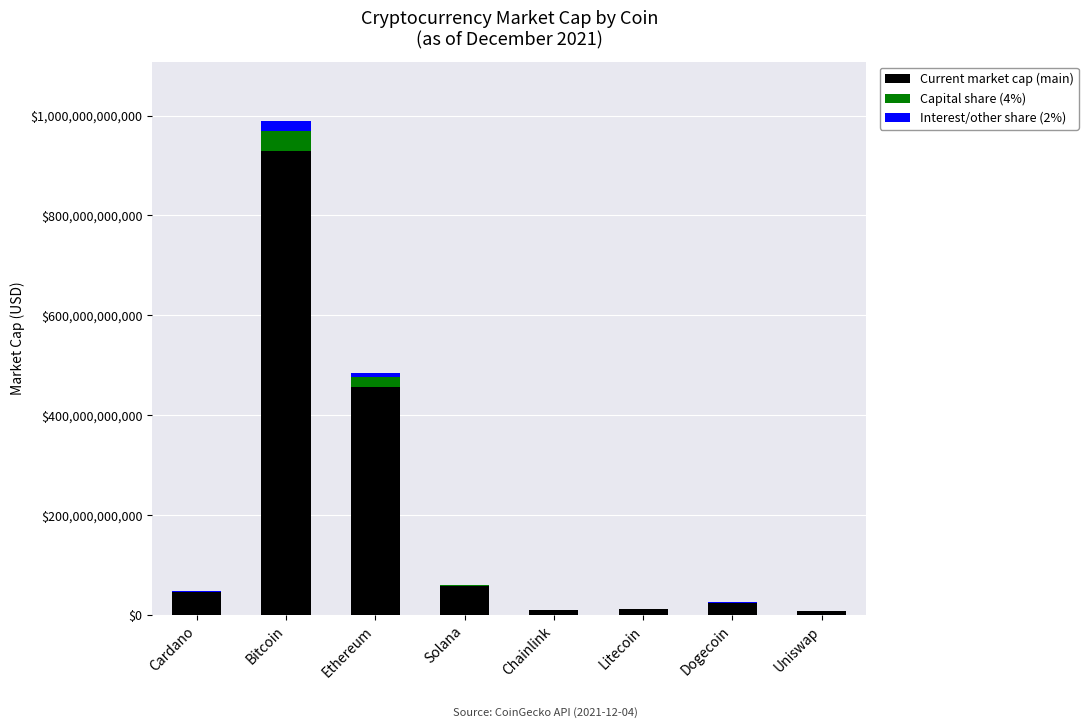

At which label is Current market cap (main) closest to 468999590110?

Ethereum